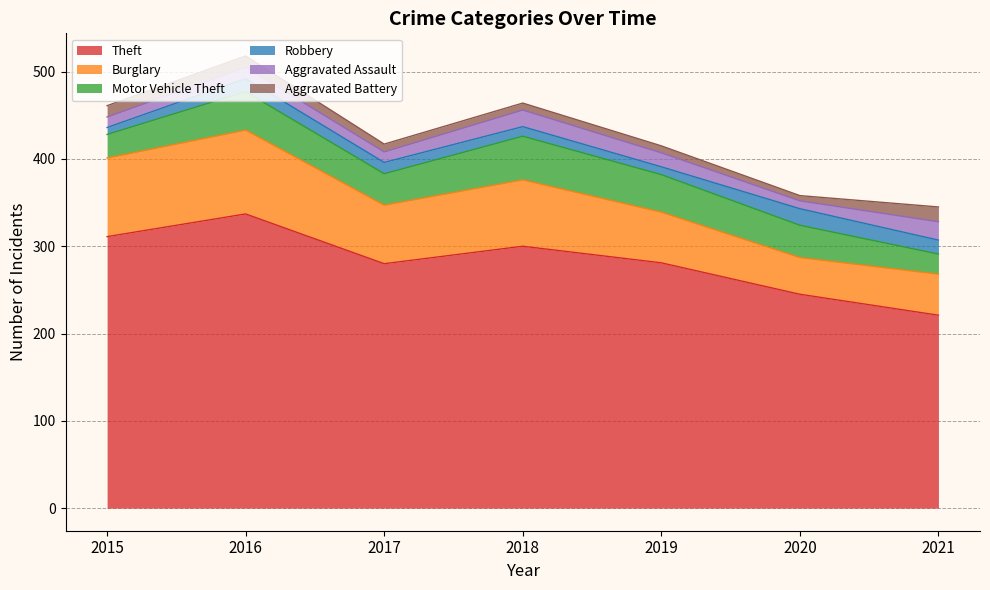

Reading left to right, list all the values displayed in this chart.

Theft: 311	337	280	300	281	245	221
Burglary: 90	96	67	76	58	42	47
Motor Vehicle Theft: 27	44	36	50	43	37	23
Robbery: 8	15	13	11	9	19	16
Aggravated Assault: 12	13	12	19	16	9	21
Aggravated Battery: 13	13	9	8	8	6	17